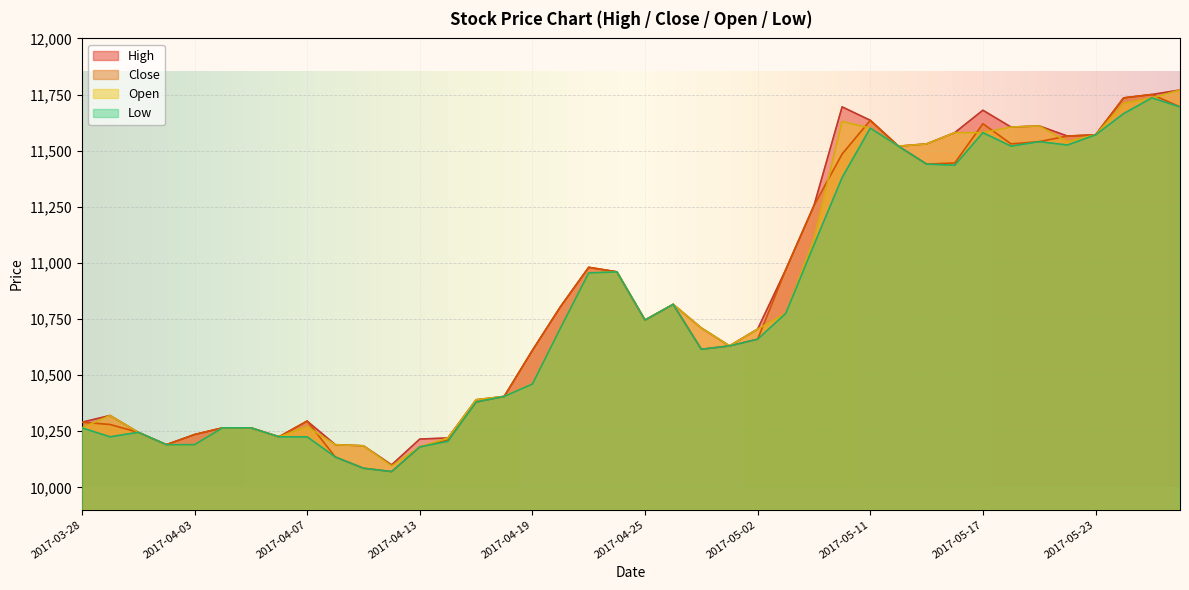

What is the difference between the second highest and second lowest values in the Close series?

1650